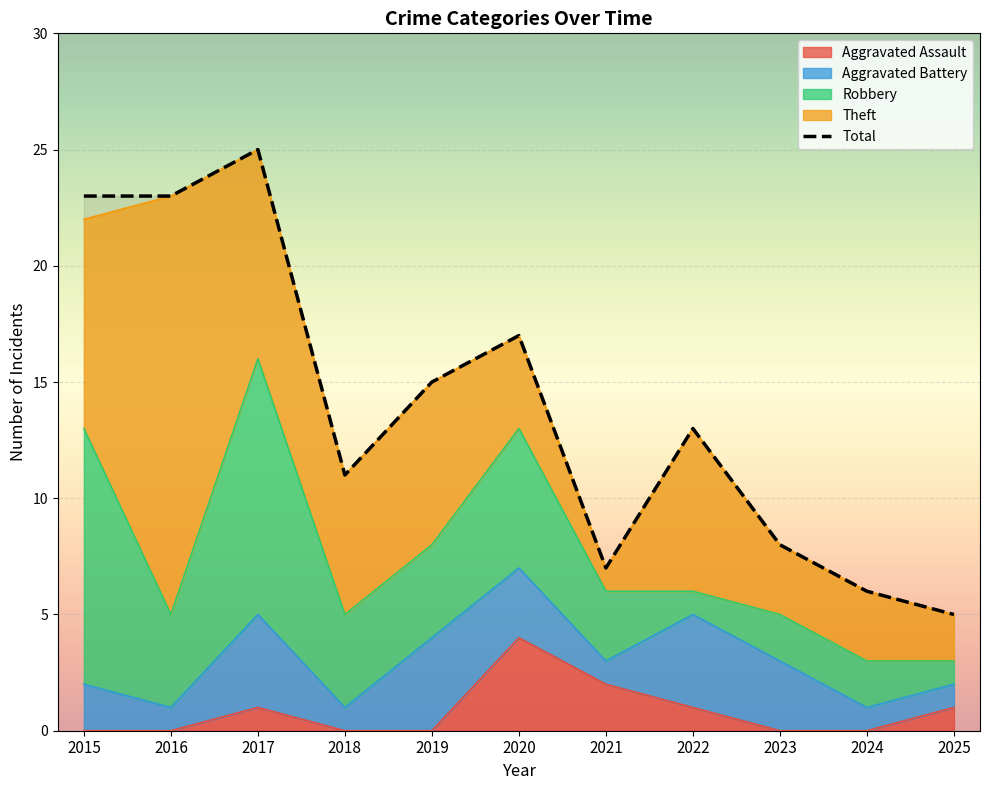

What are all the series names shown in the legend?

Aggravated Assault, Aggravated Battery, Robbery, Theft, Total